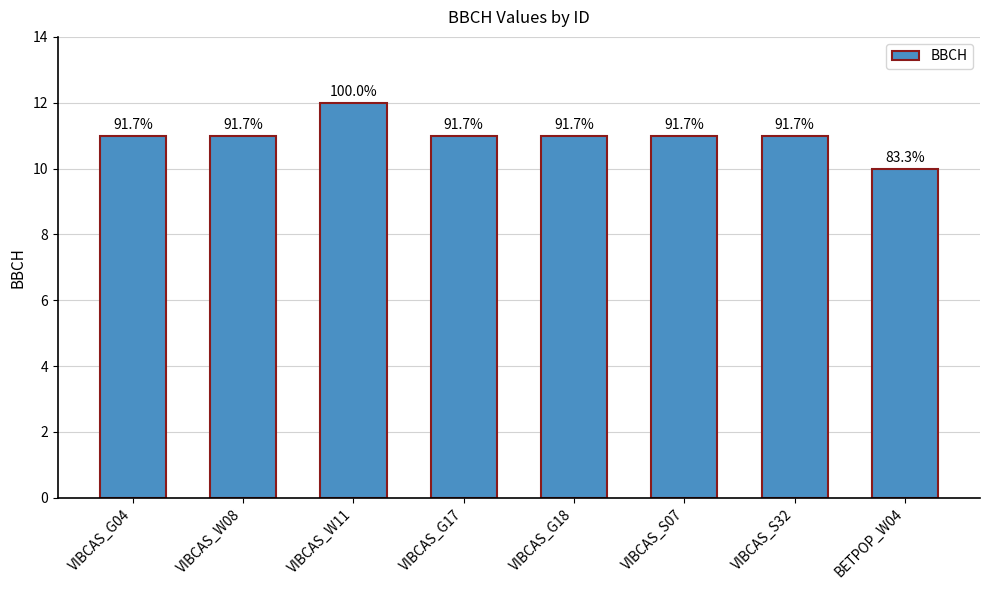

What is the ratio of the value at VIBCAS_W11 to the value at VIBCAS_W08?

1.1